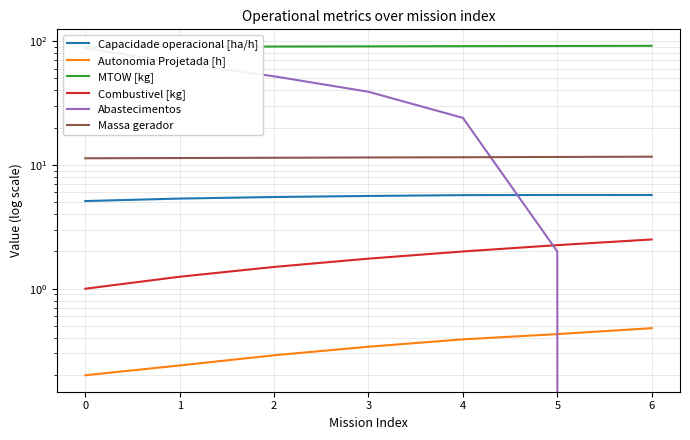

What are all the series names shown in the legend?

Capacidade operacional [ha/h], Autonomia Projetada [h], MTOW [kg], Combustivel [kg], Abastecimentos, Massa gerador